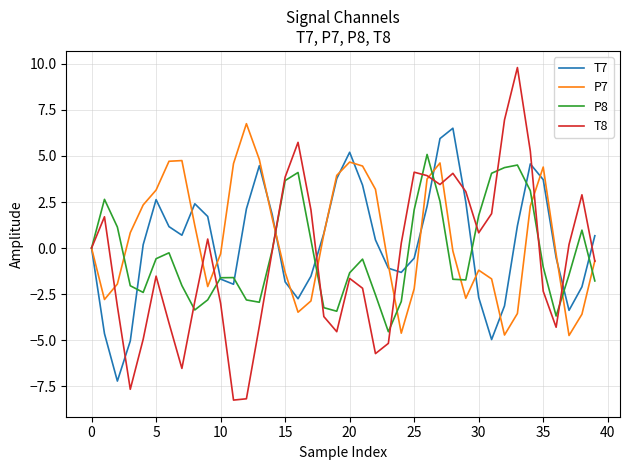

What is the difference between the maximum and minimum values in the T7 series?

13.7